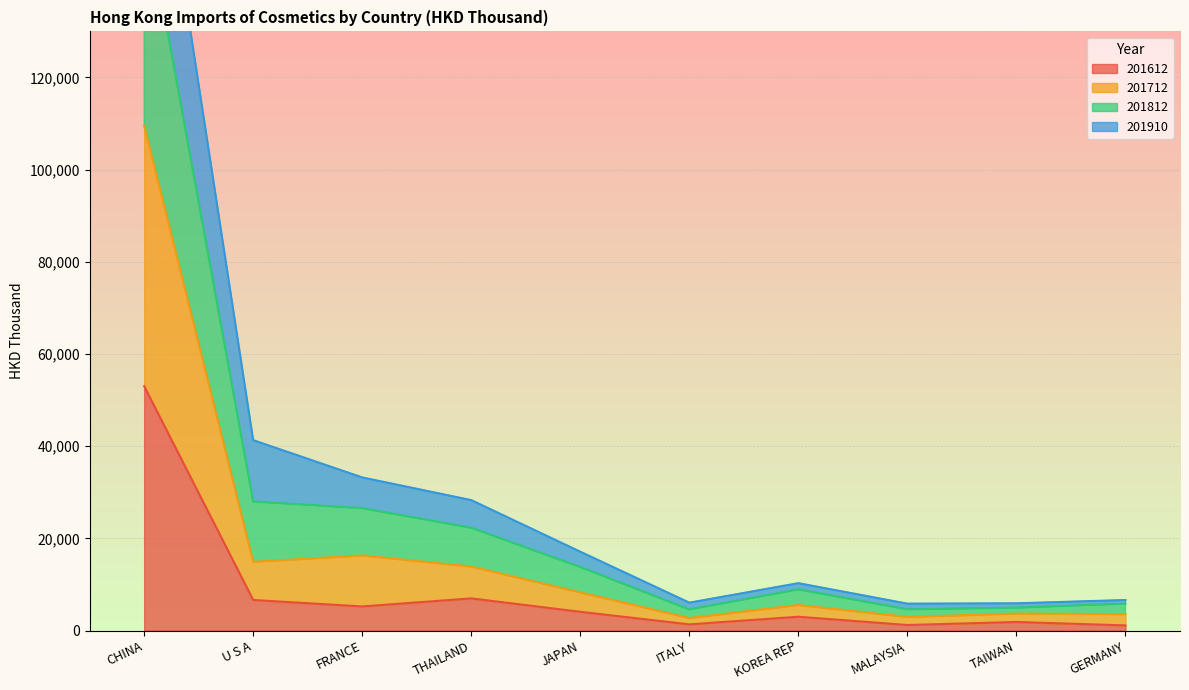

What is the minimum value shown in the chart?

1116.5